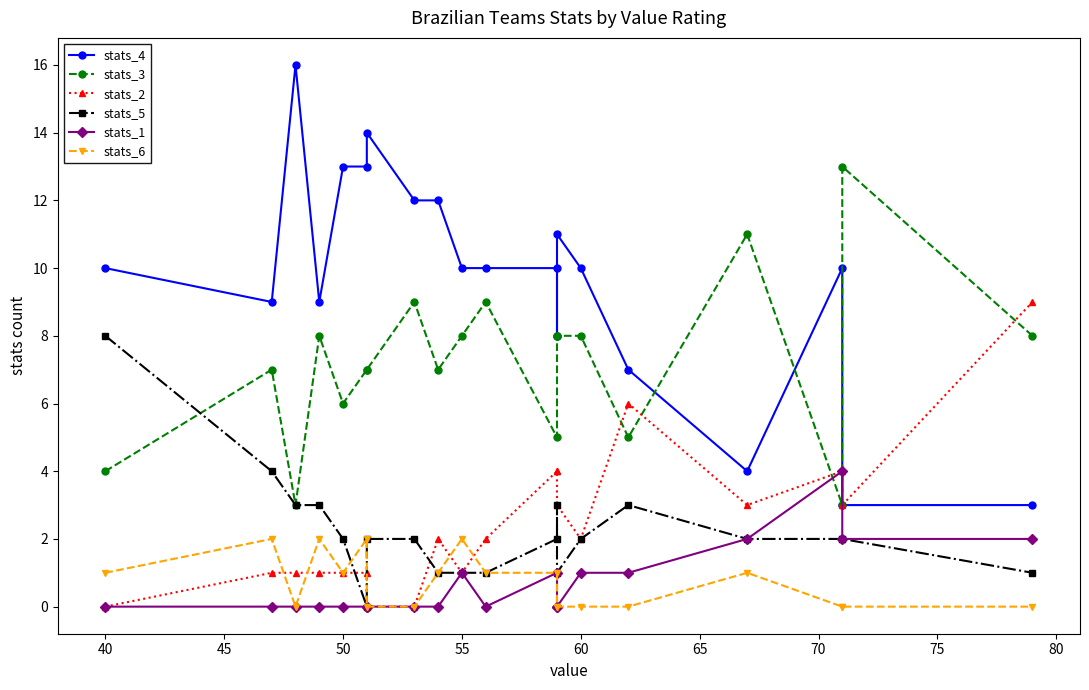

True or false: stats_3 has more than 1 interior local peaks.

True